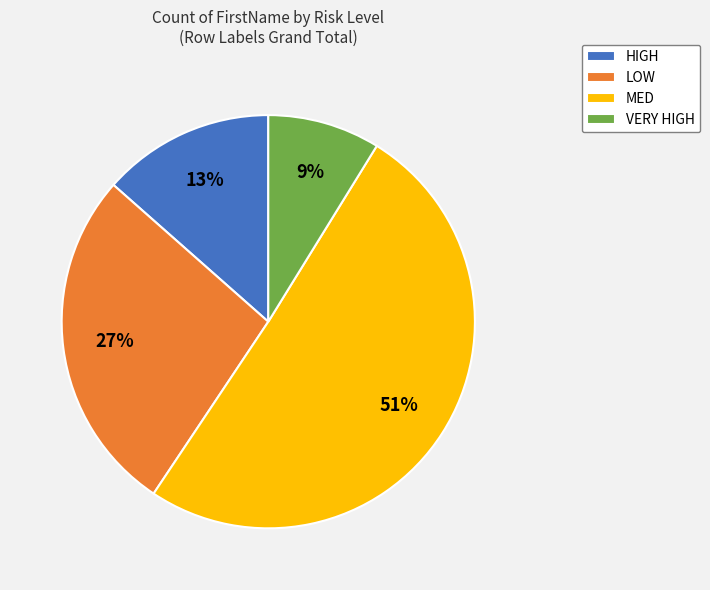

Which category has the biggest portion of the pie?

MED